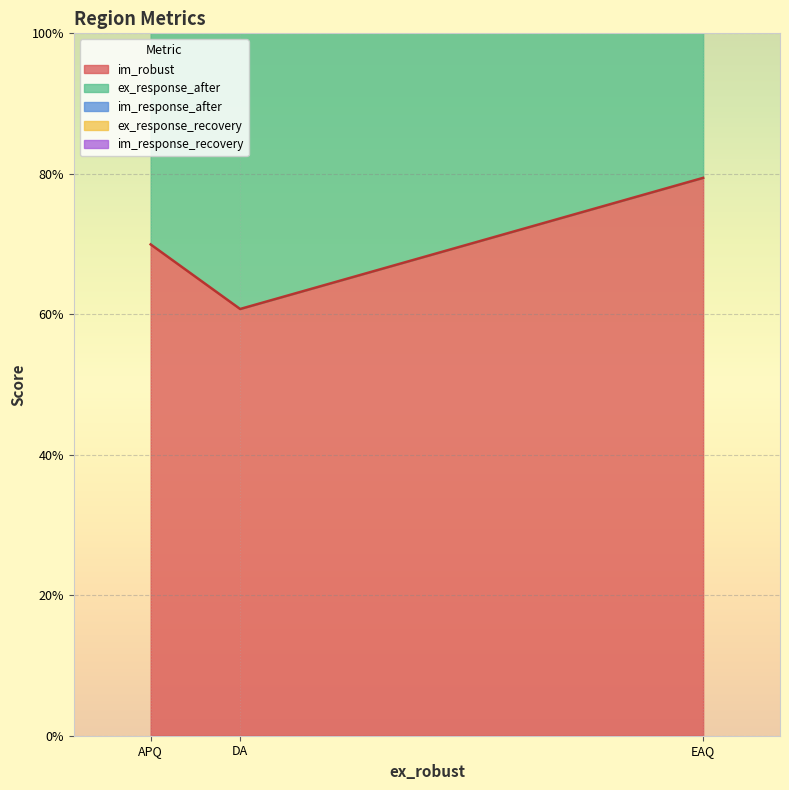

What value does the im_response_after series have at EAQ?

2.9